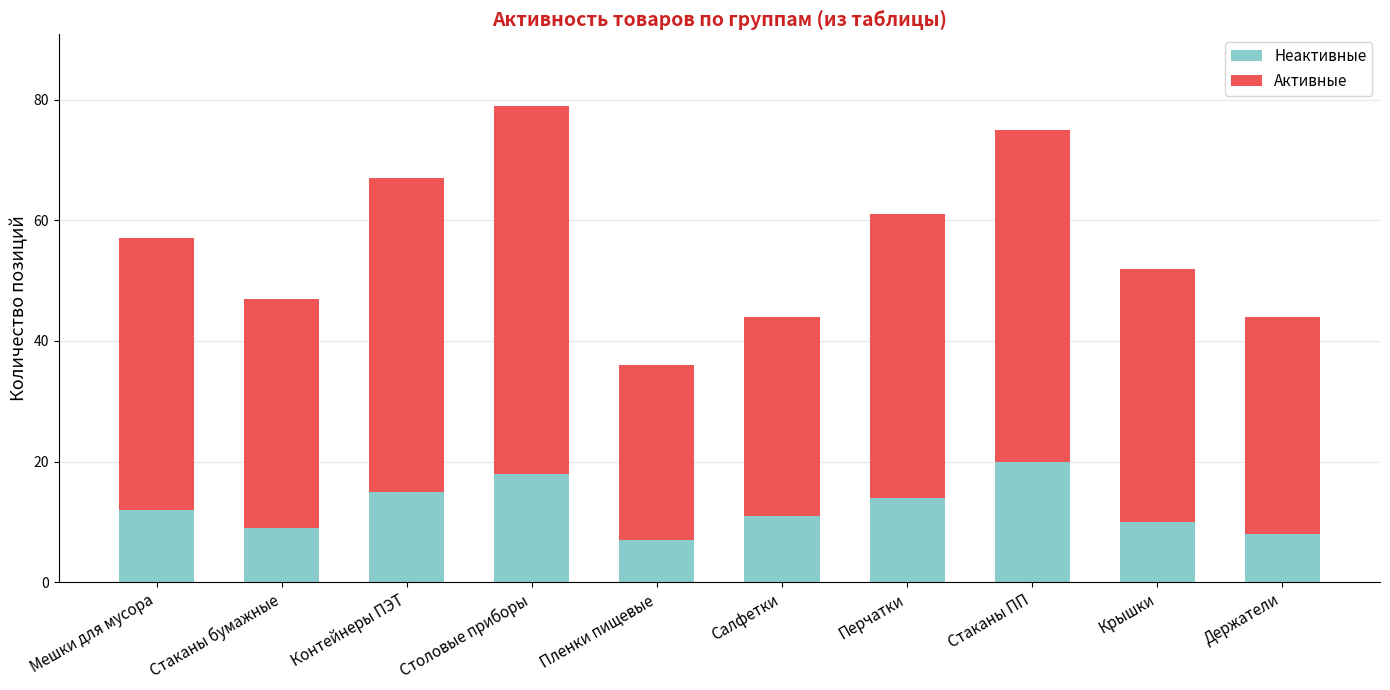

What are all the series names shown in the legend?

Неактивные, Активные